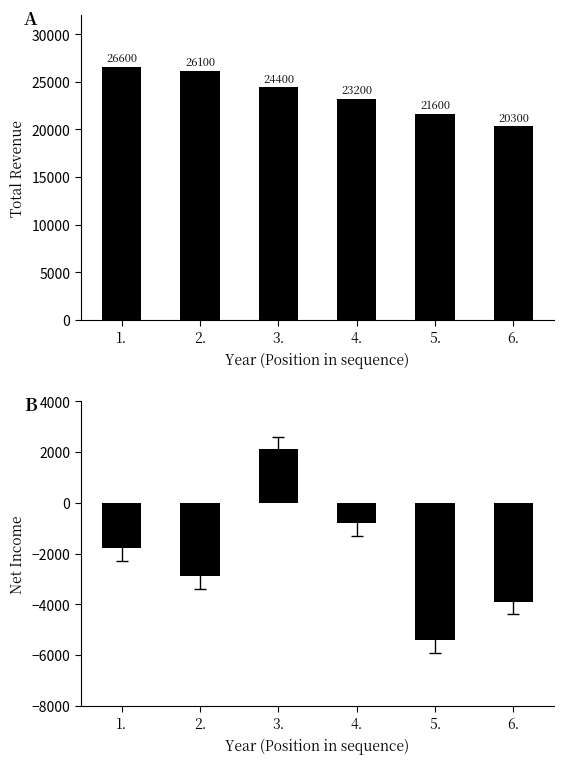

How many positive values does the Net Income series have?

1